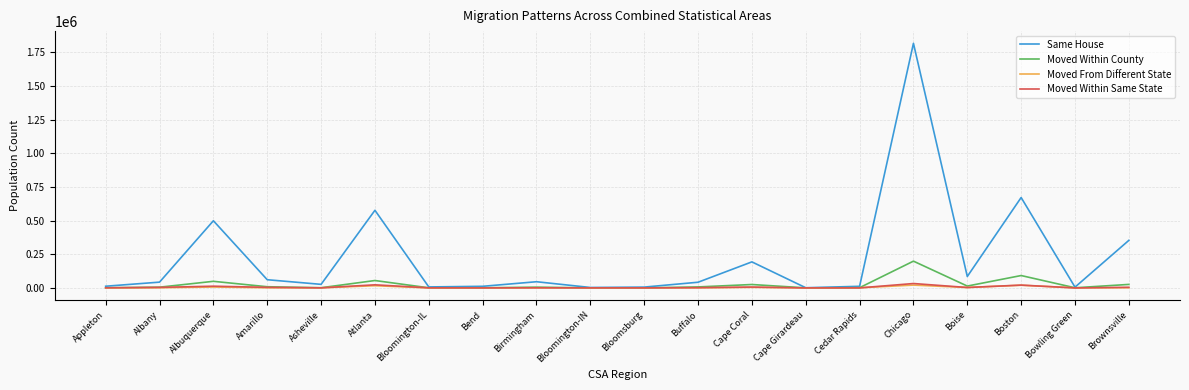

The value of Same House at Albuquerque is 298080. True or false?

False